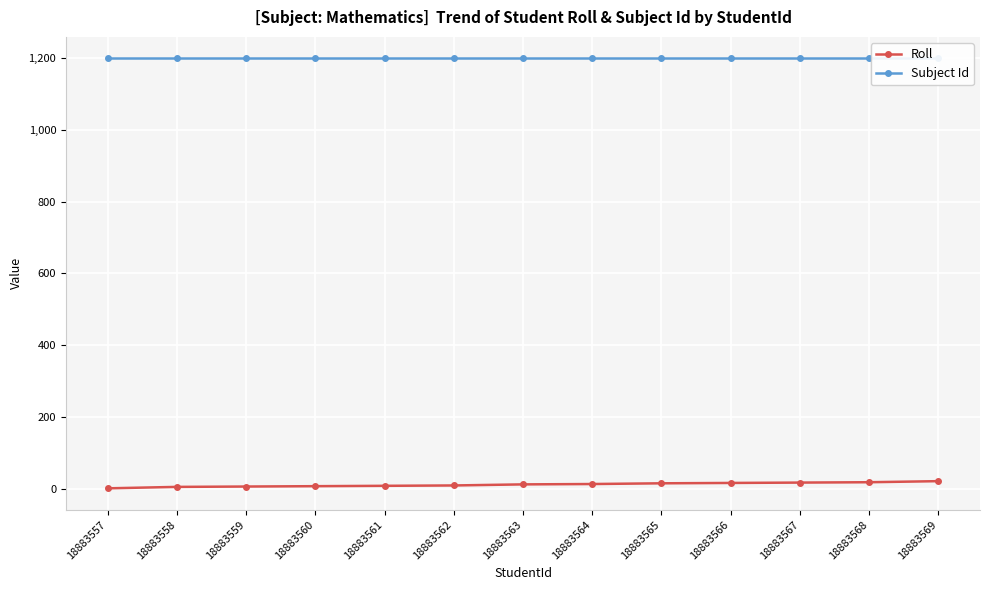

What are all the series names shown in the legend?

Roll, Subject Id